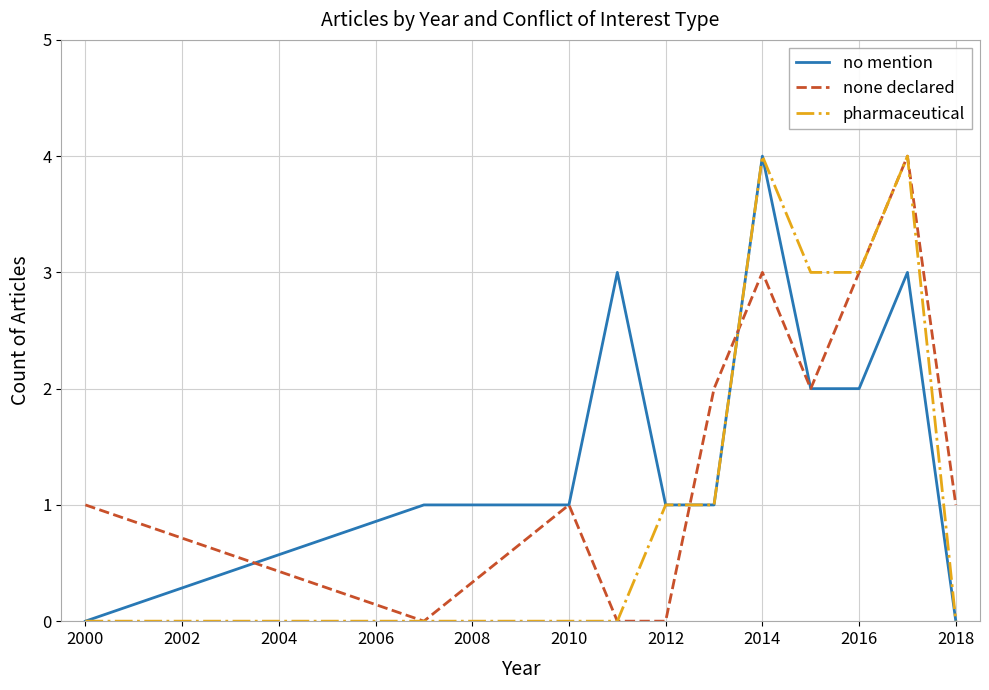

What is the maximum value for no mention?

4